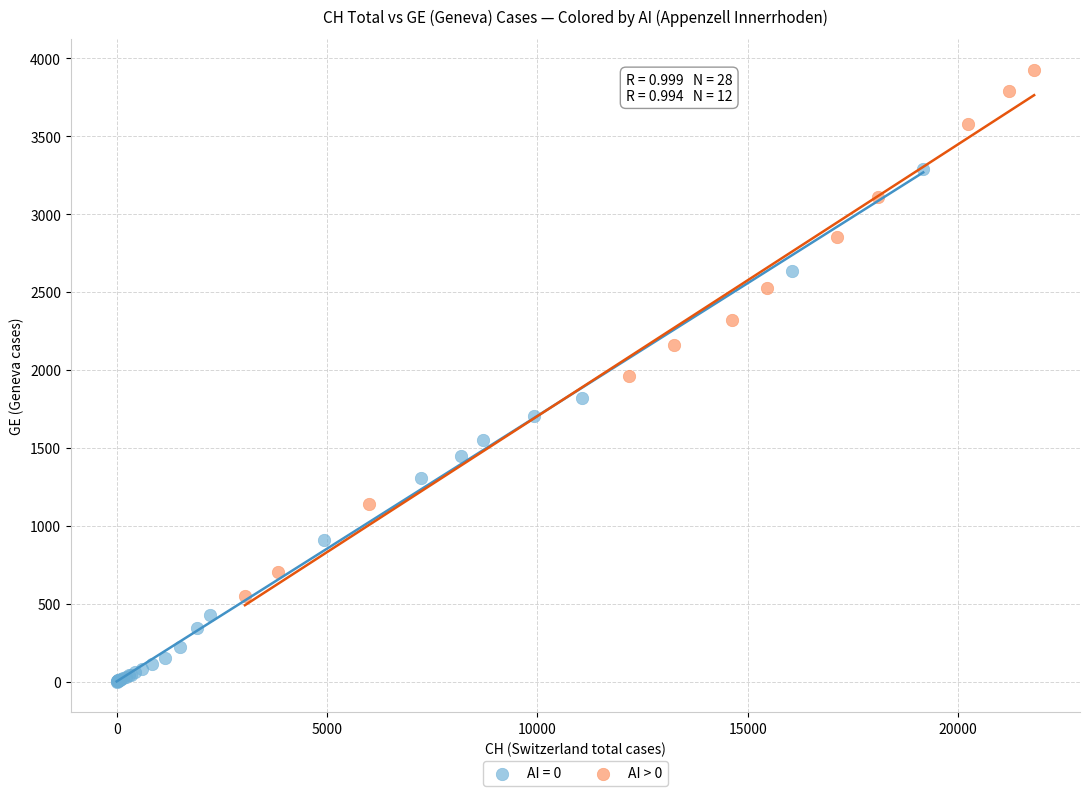

Which series contains the highest Y value?

AI > 0